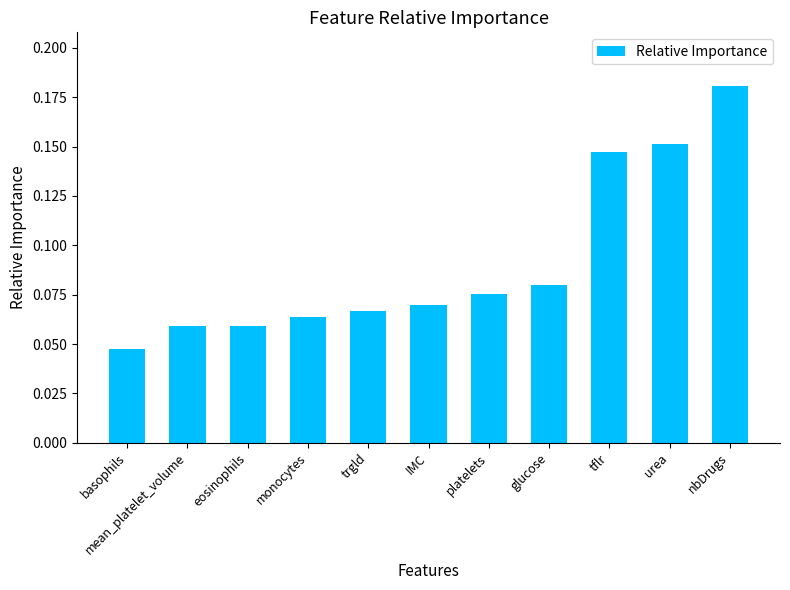

What is the label of the 10th bar from the right?

mean_platelet_volume